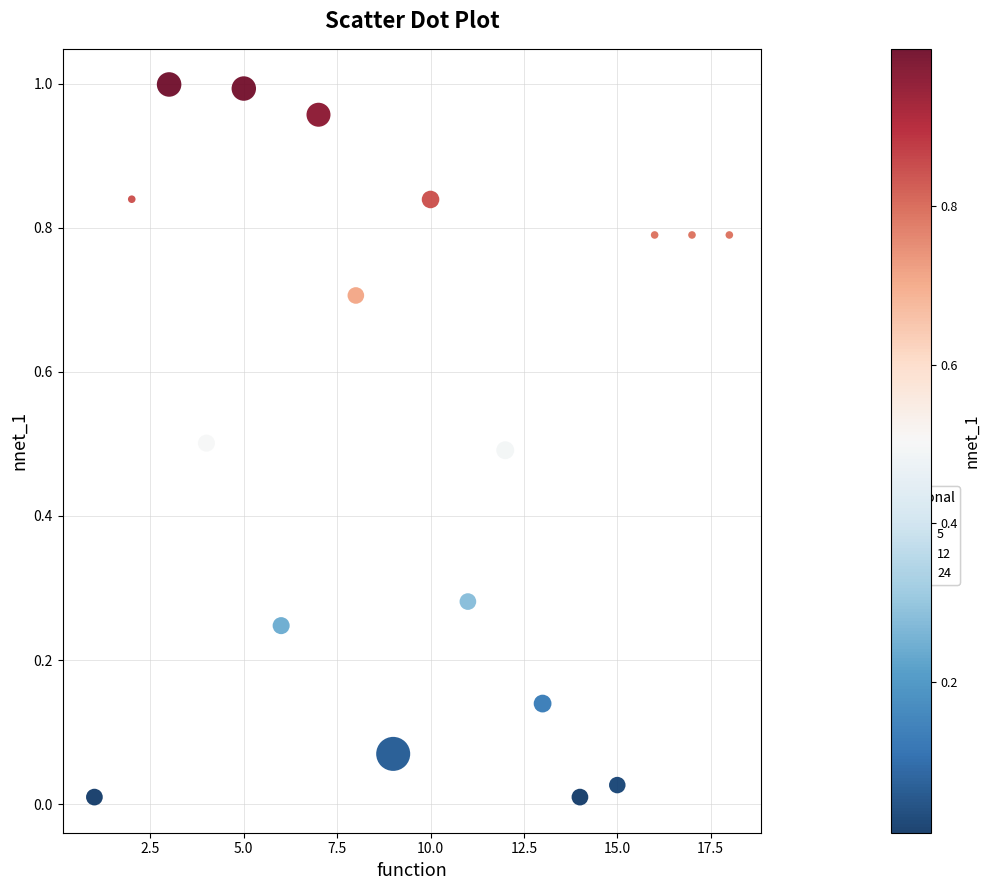

What is the range of X values (max minus min)?

17.0